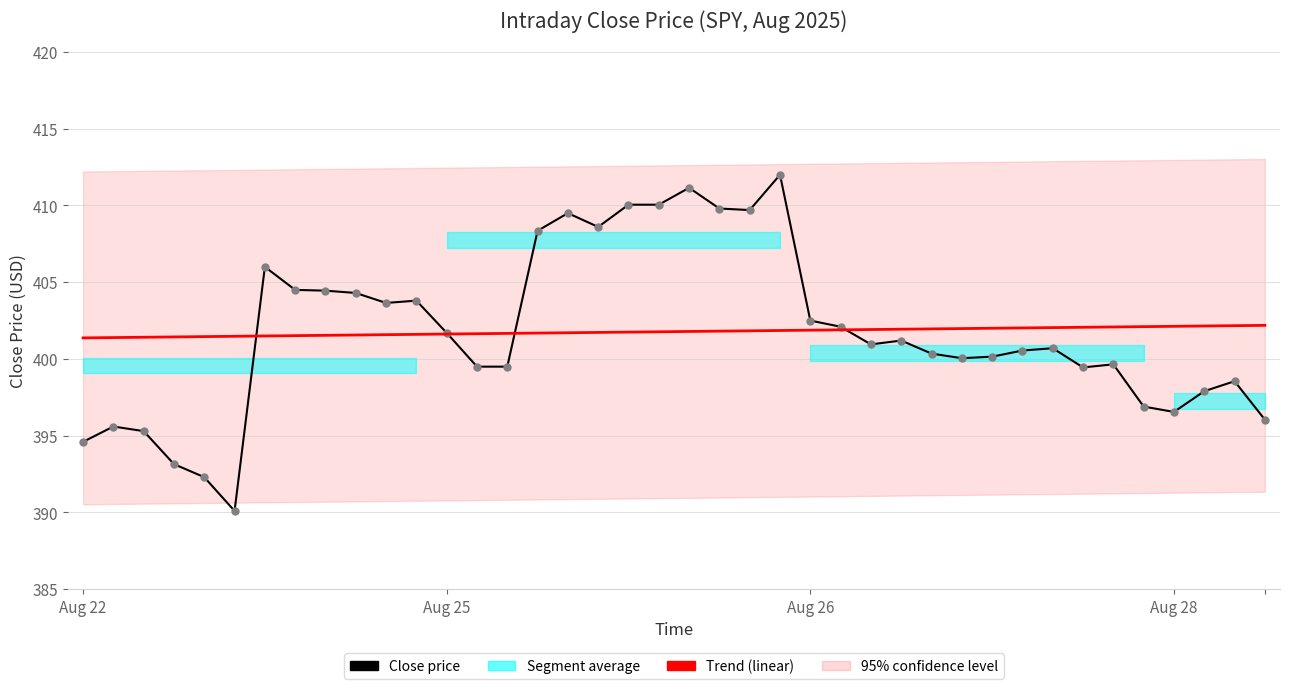

What is the total value across all series at 31?

802.6